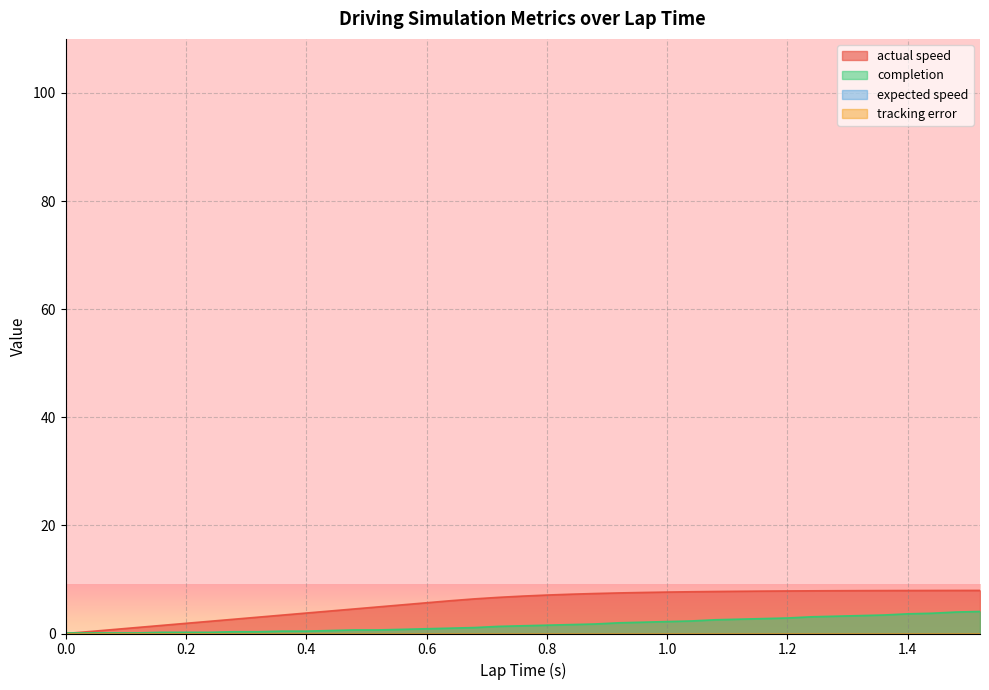

What is the difference between the completion values at 0.04 and 0.84?

1.5